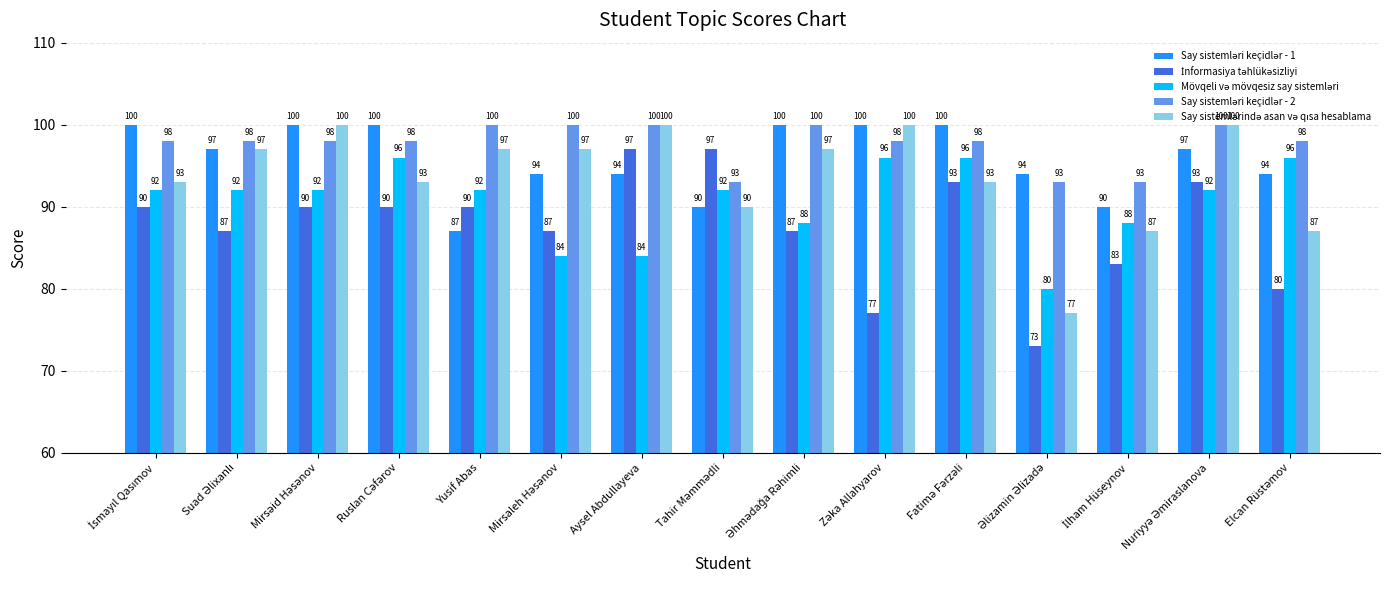

What is the total value across all series at Yusif Abas?

466